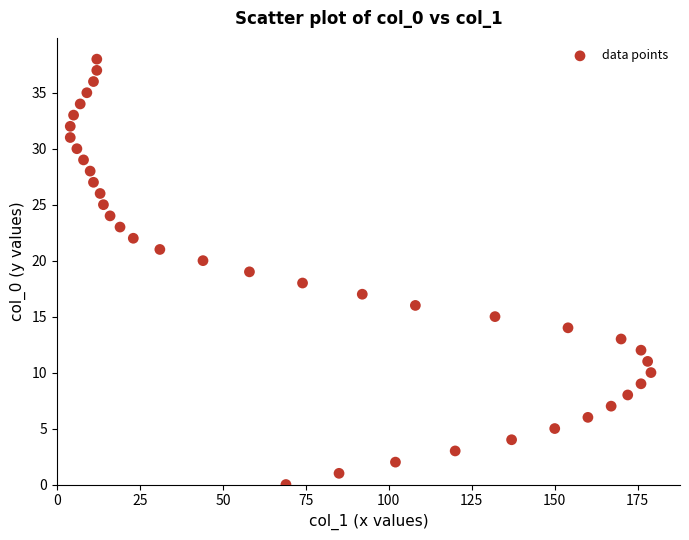

What is the range of Y values (max minus min)?

38